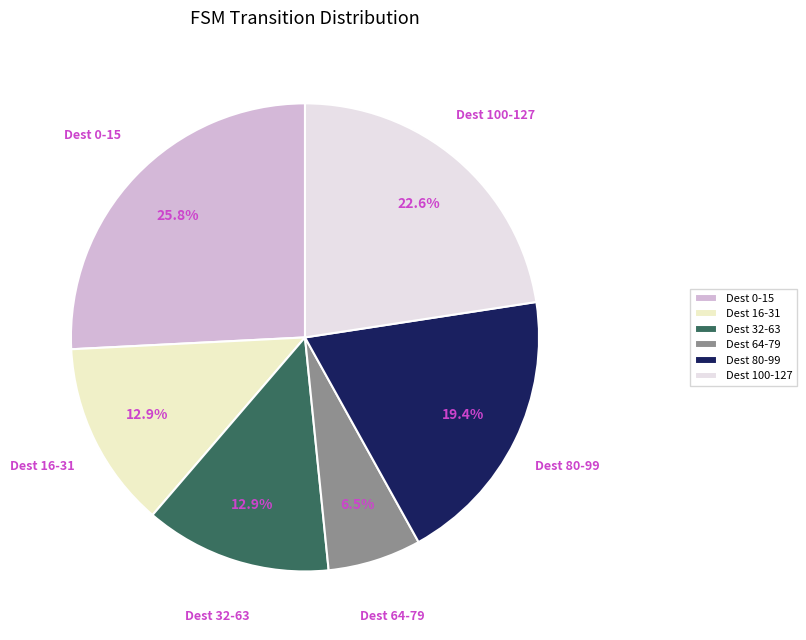

How many segments does this pie chart have?

6